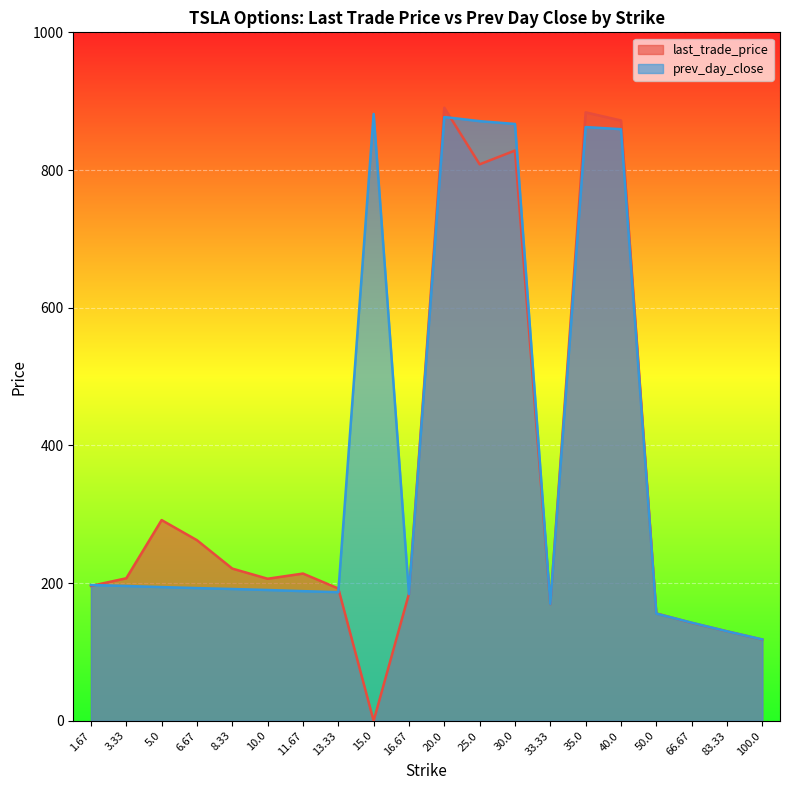

True or false: last_trade_price and prev_day_close cross at least once.

True